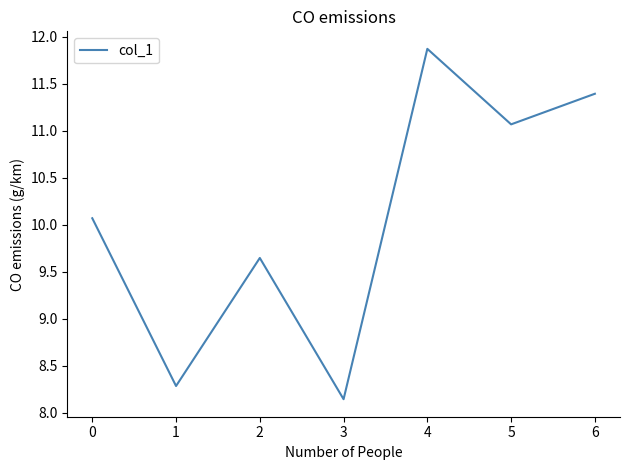

List the labels in order of value, largest first.

4, 6, 5, 0, 2, 1, 3